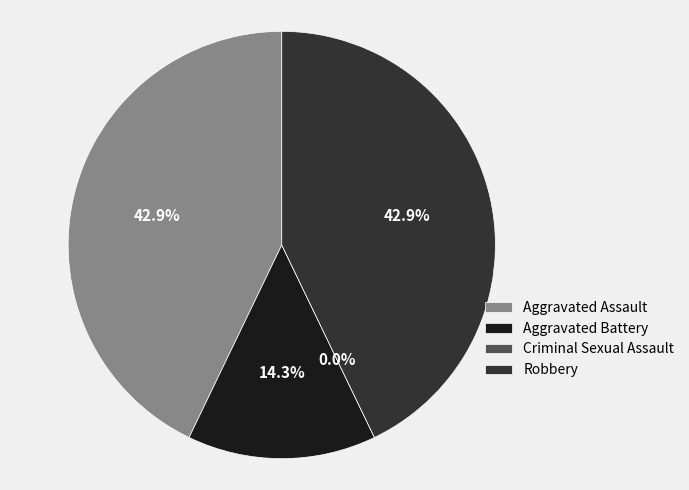

To the nearest percent, what percentage of the pie is Aggravated Assault?

43%